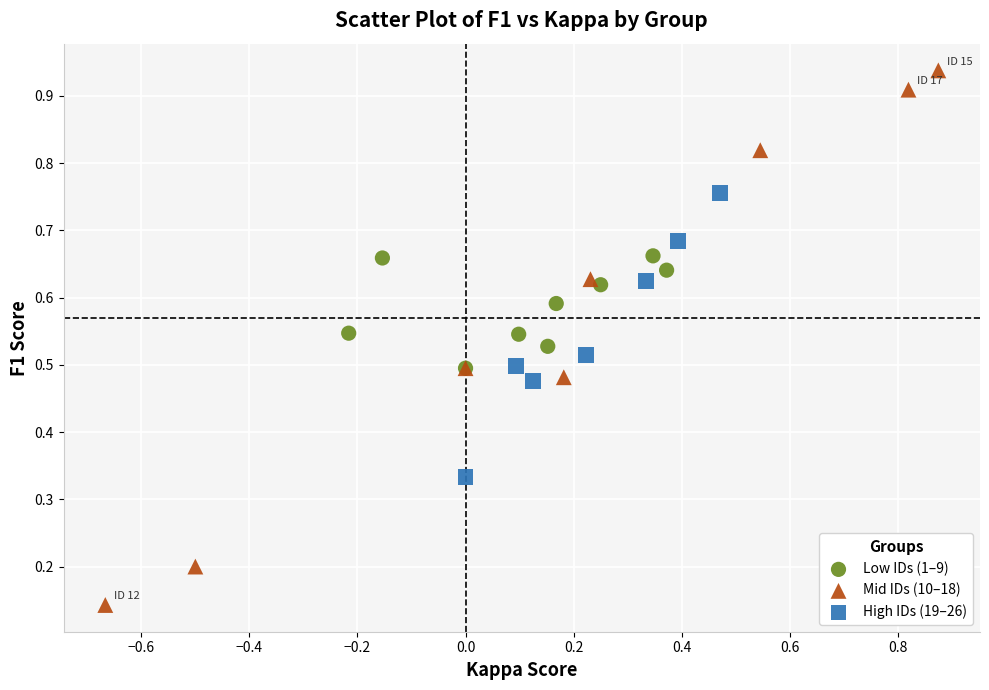

Which series has the largest Y range (max minus min)?

Mid IDs (10–18)